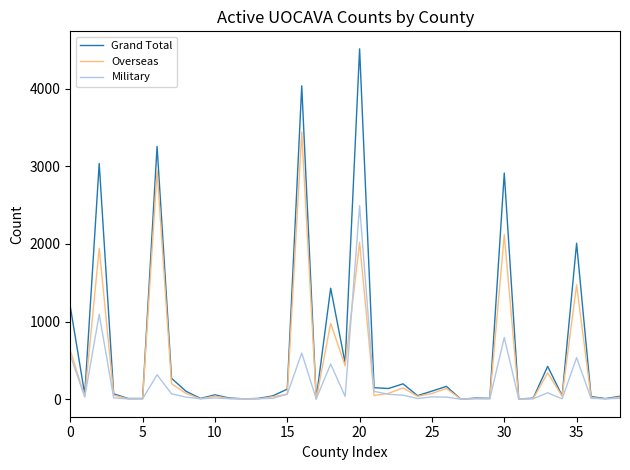

Which series has the widest spread of values?

Grand Total